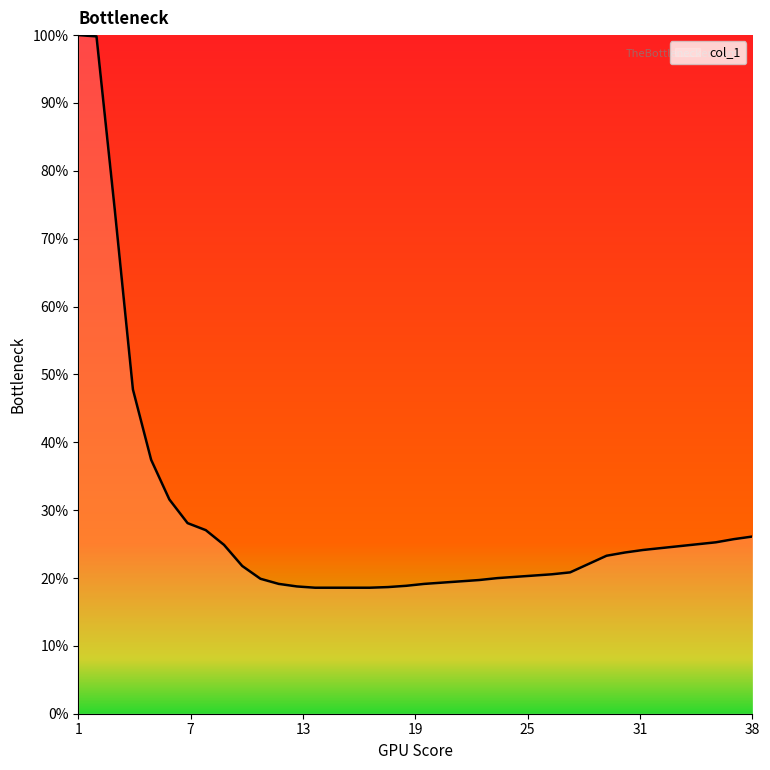

What is the difference between the maximum and minimum values?

81.4